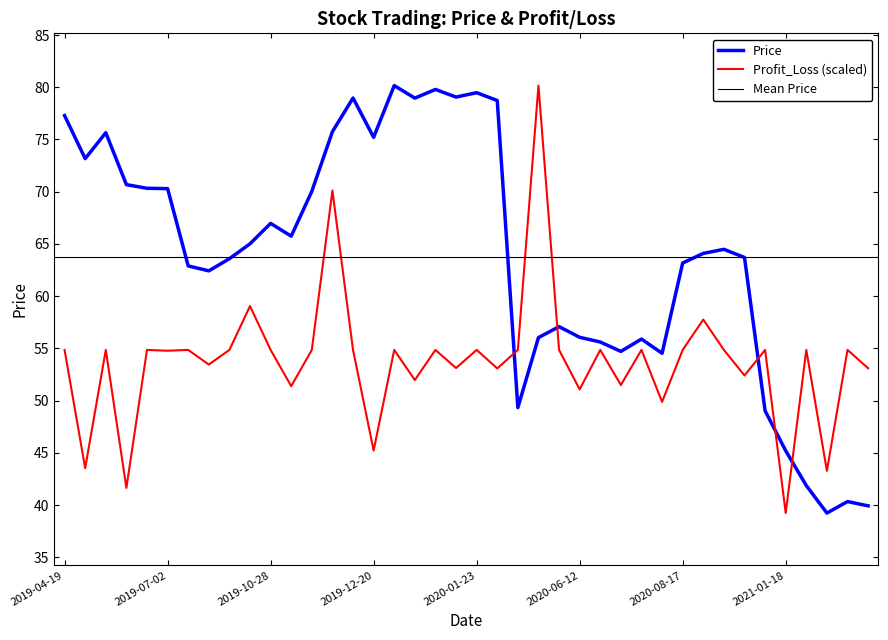

What is the difference between the Profit_Loss values at 2020-01-03 and 2020-06-12?

0.9